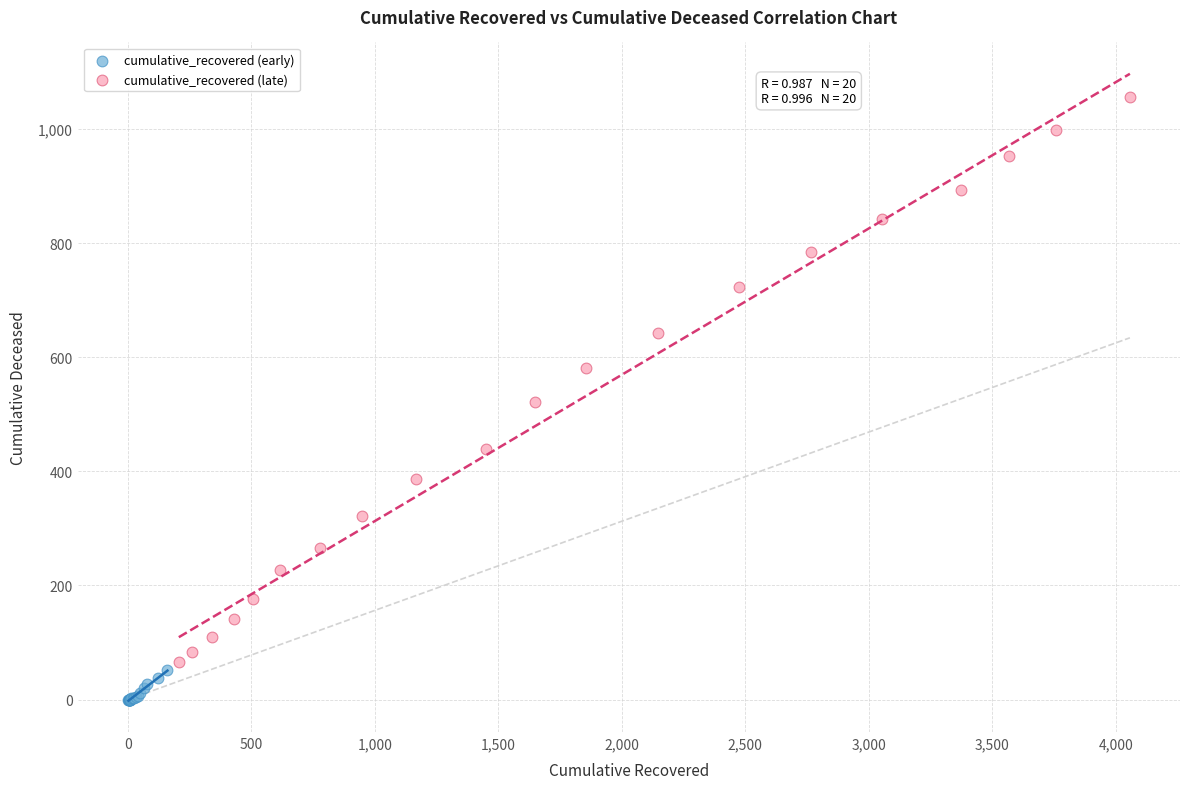

Which series reaches the maximum Y coordinate?

cumulative_recovered (late)